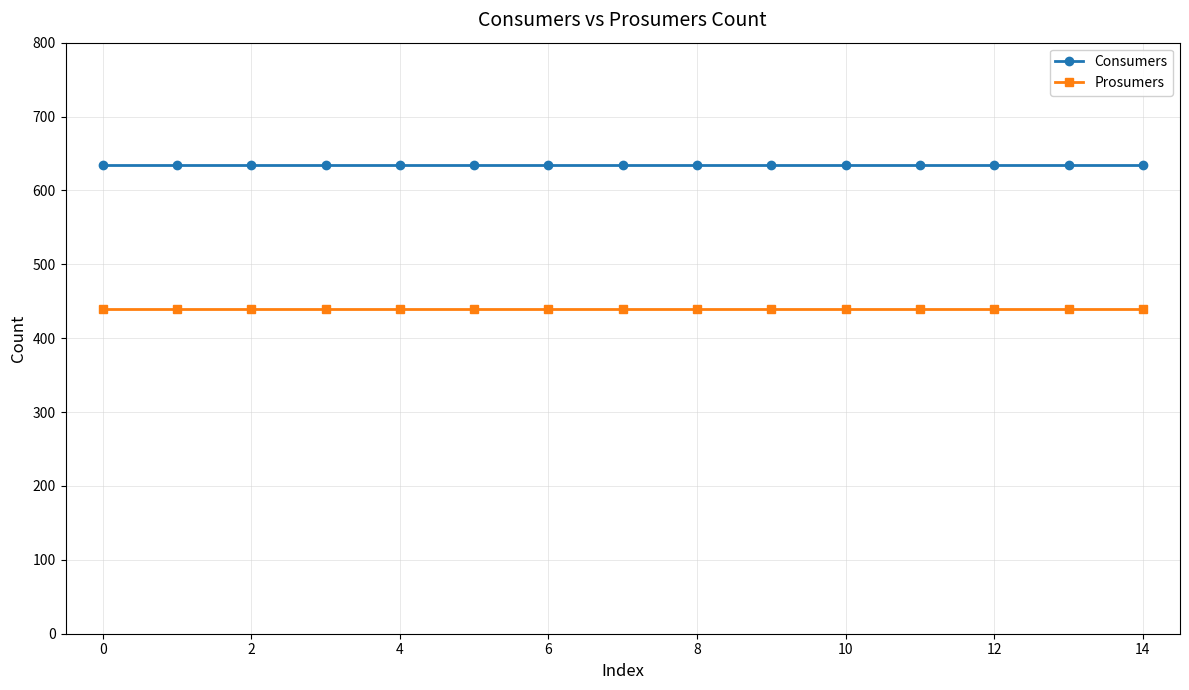

At how many categories does at least one series exceed 516?

15